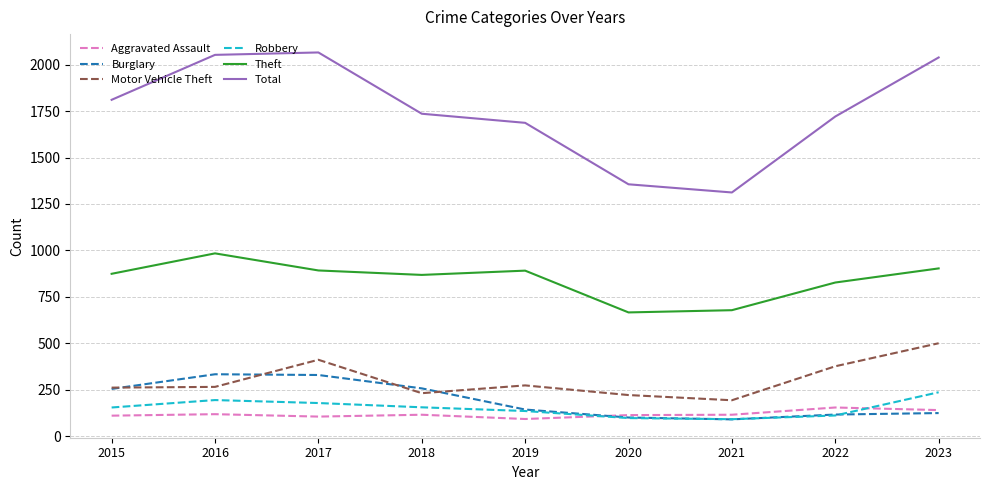

What is the average value of the Total series?

1753